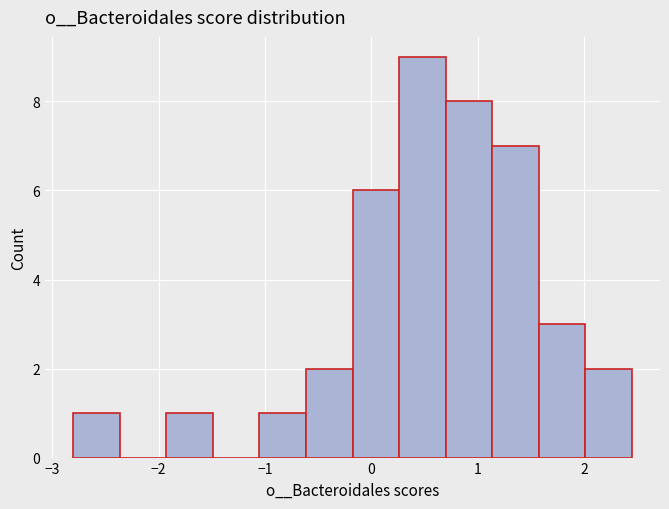

Reading left to right, list every bar in this chart as the range it spans on the x-axis followed by its height. Neither the bar edges nor the heights are printed on the chart, so give them approximately, as read against the axes.

-2.8 to -2.4: 1
-2.4 to -1.9: 0
-1.9 to -1.5: 1
-1.5 to -1.1: 0
-1.1 to -0.6: 1
-0.6 to -0.2: 2
-0.2 to 0.3: 6
0.3 to 0.7: 9
0.7 to 1.1: 8
1.1 to 1.6: 7
1.6 to 2.0: 3
2.0 to 2.5: 2